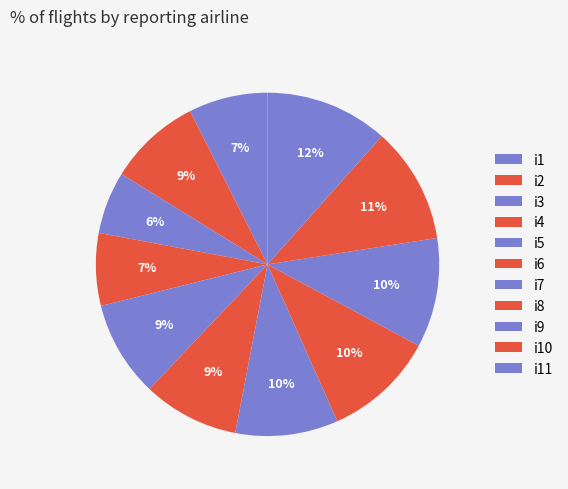

The i7 slice represents 10% of the pie. True or false?

True